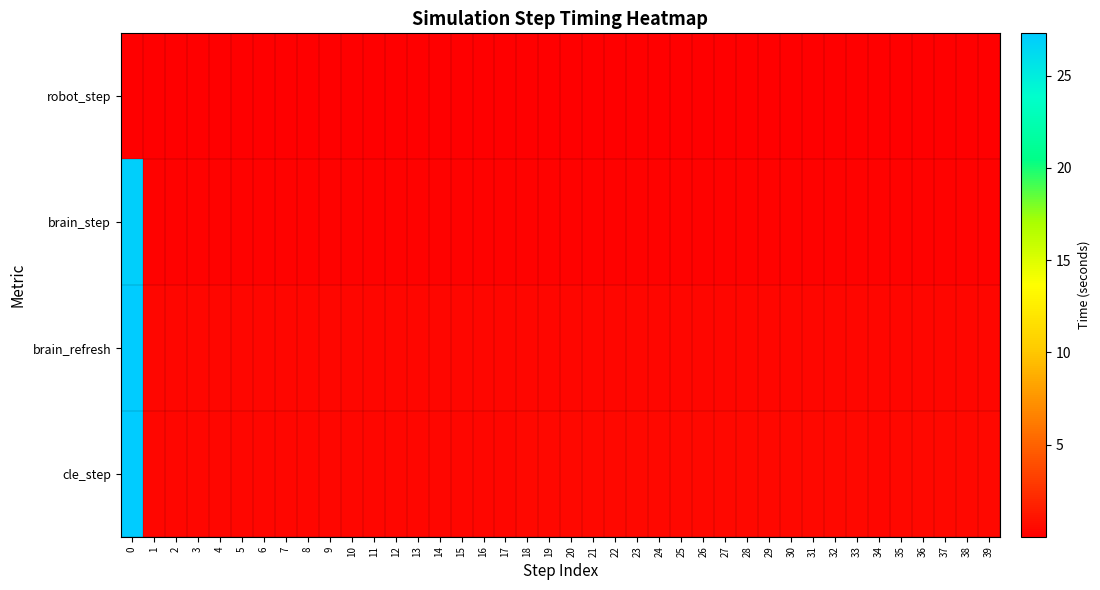

How many series are shown in this chart?

4